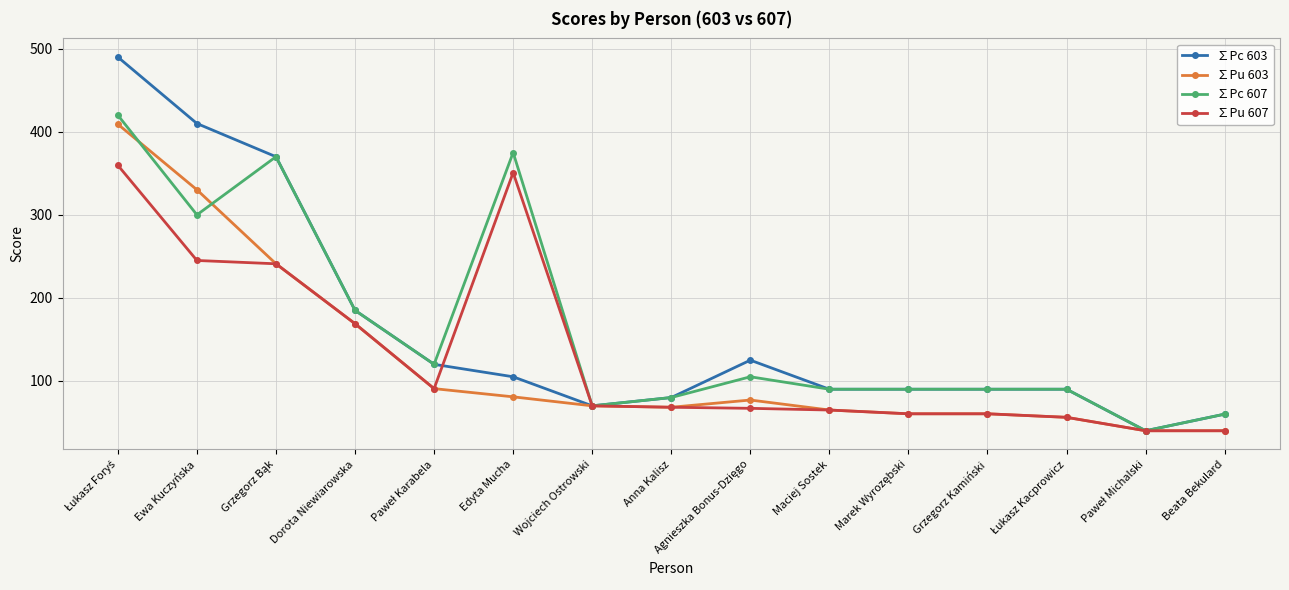

What is the minimum value for ∑Pu 607?

40.0